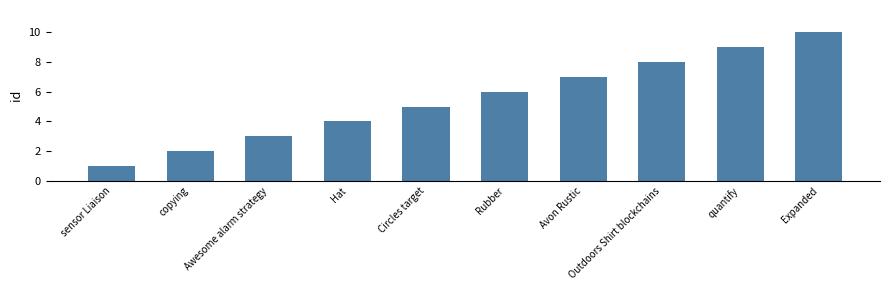

The value at sensor Liaison is 0. True or false?

False